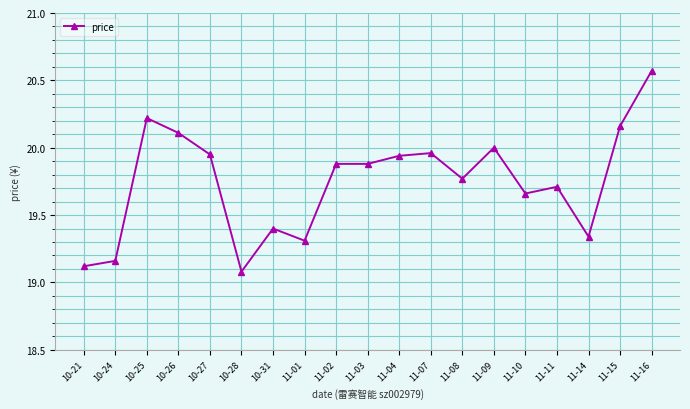

What is the value of the 4th point from the left?

20.1